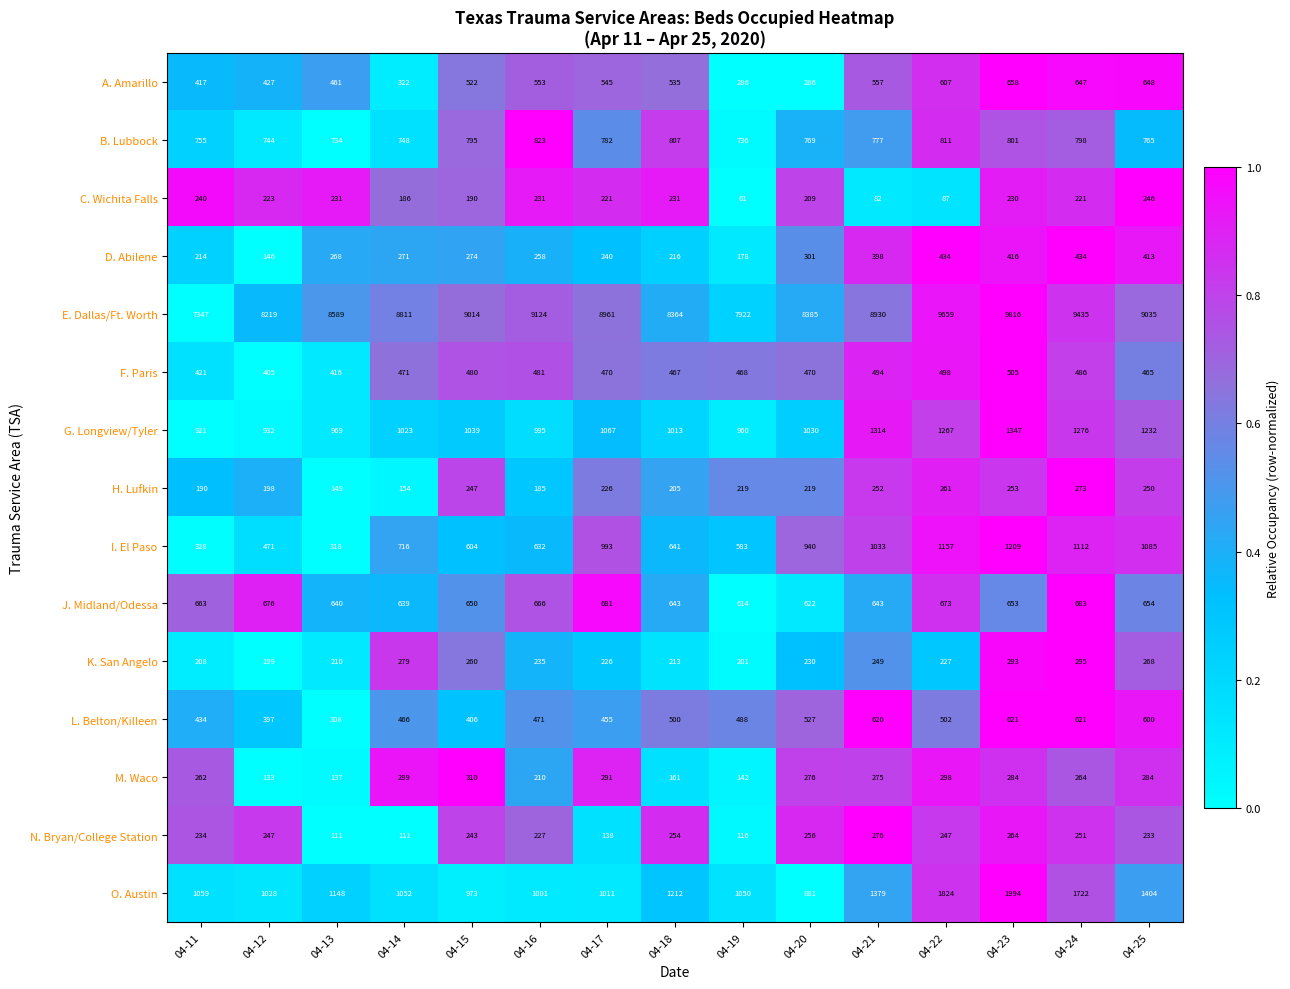

Which series has the widest spread of values?

E. Dallas/Ft. Worth